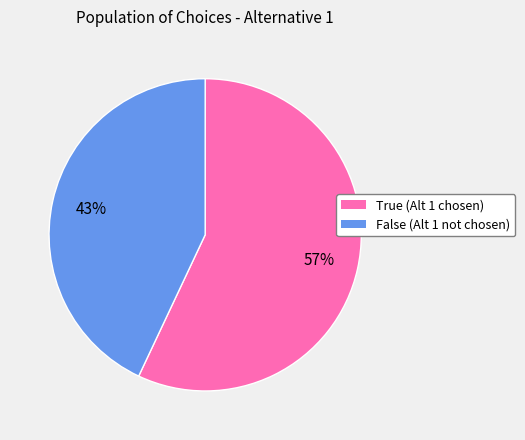

To the nearest percent, what is the difference between the largest and smallest slice percentages?

14%